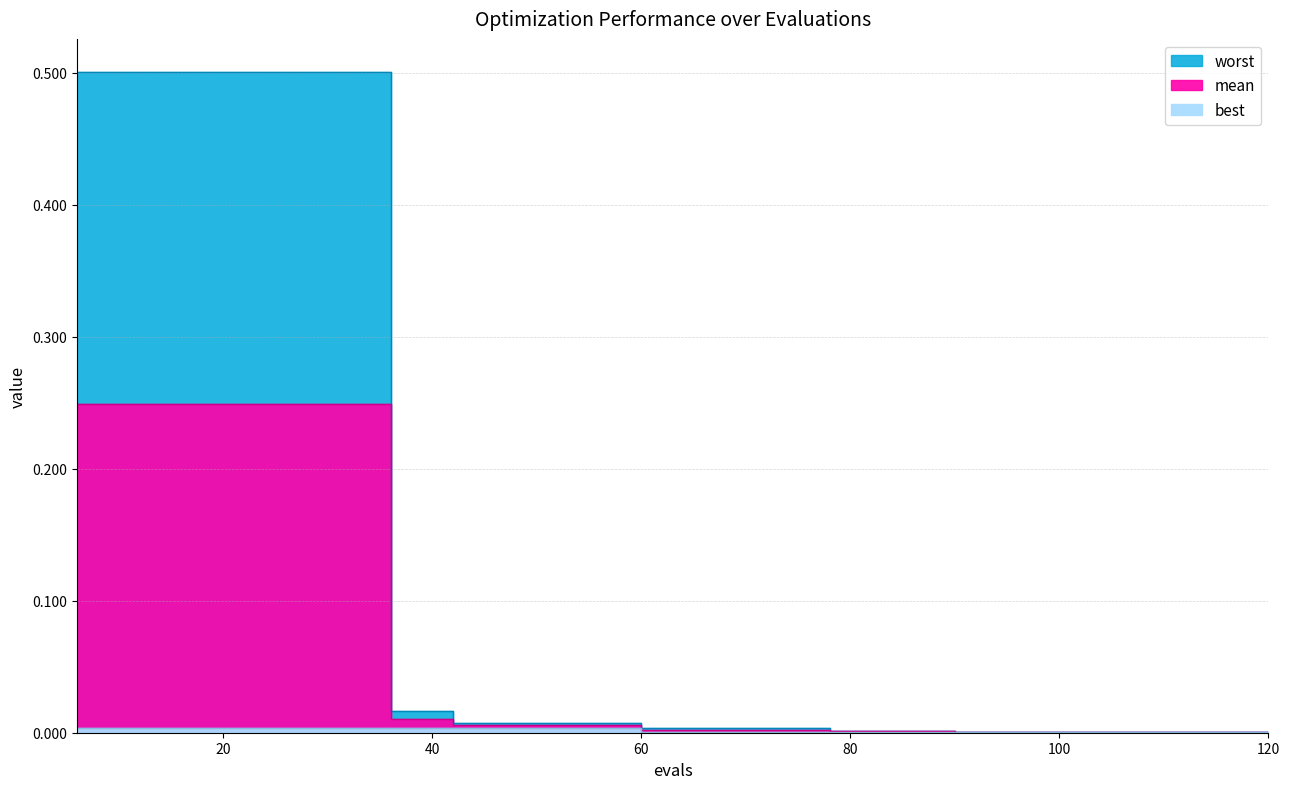

The best series shows 0.0 at 114. True or false?

True